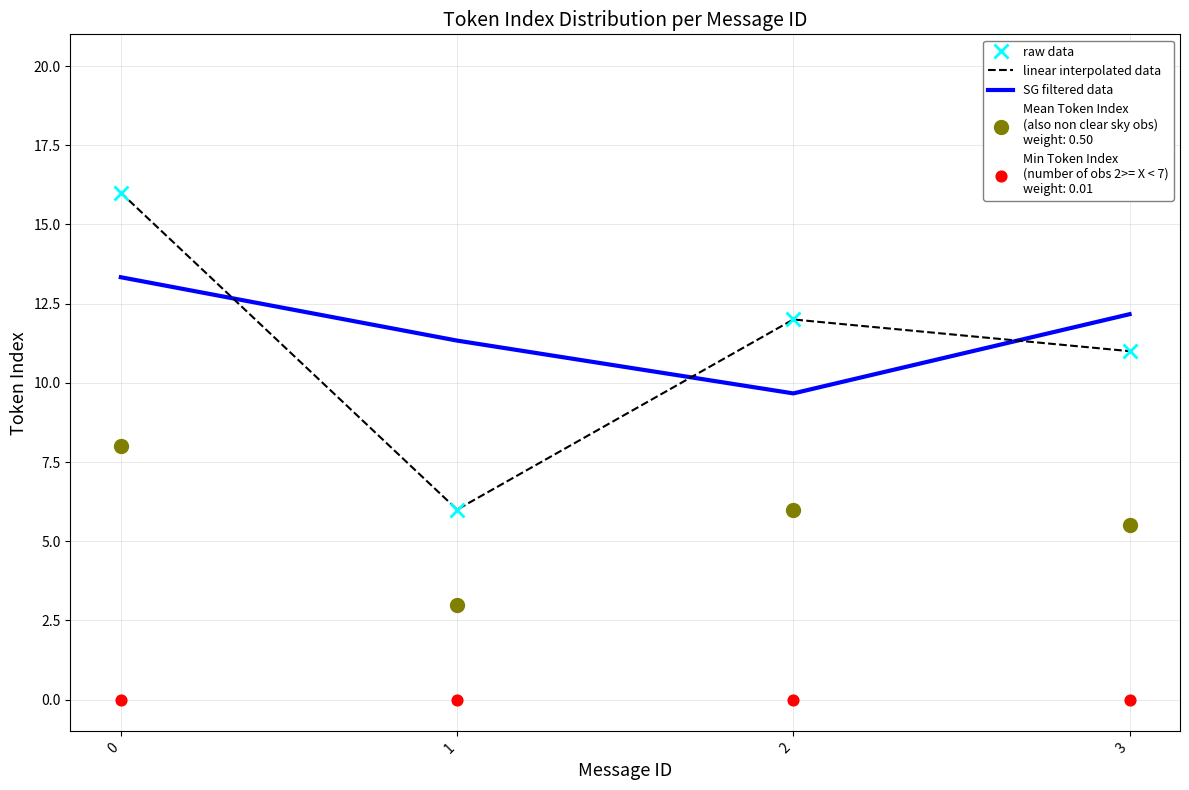

Which series reaches the maximum Y coordinate?

raw data